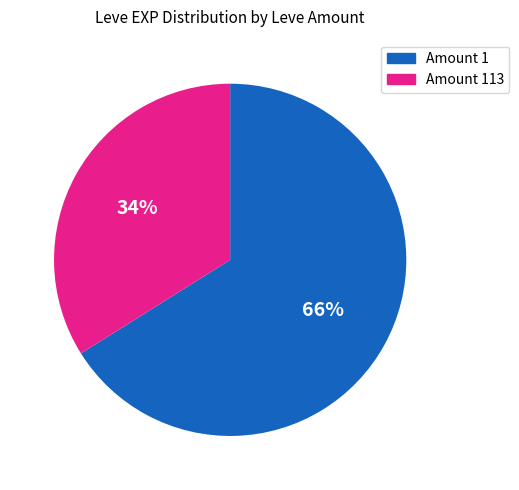

To the nearest percent, what is the difference between the Amount 1 and Amount 113 slice percentages?

32%